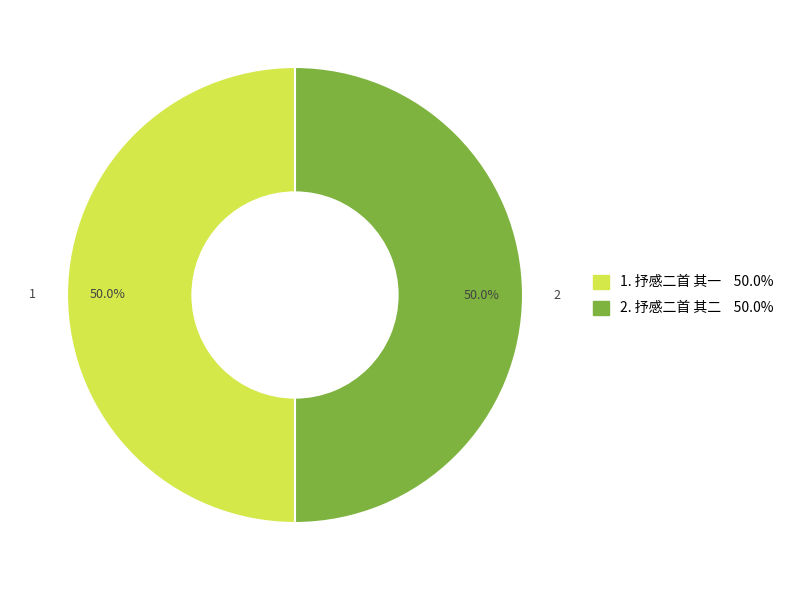

How many segments does this pie chart have?

2